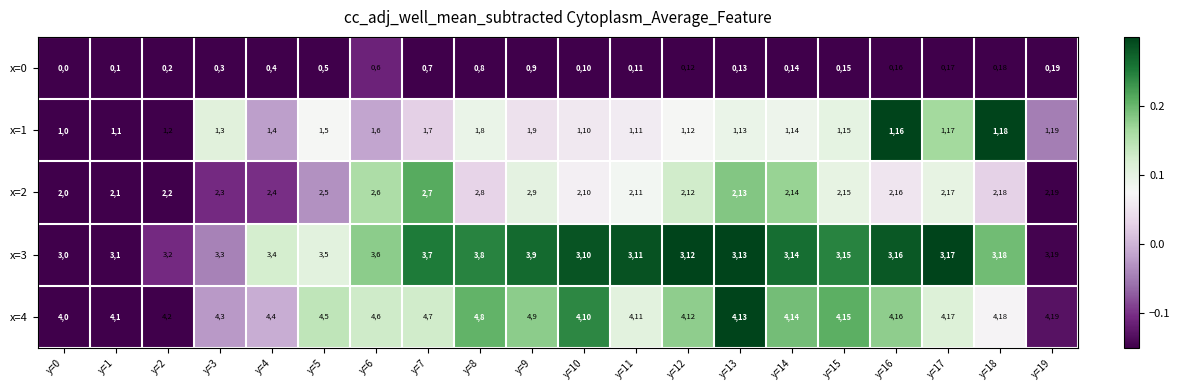

The value of x=1 at y=14 is 114. True or false?

True